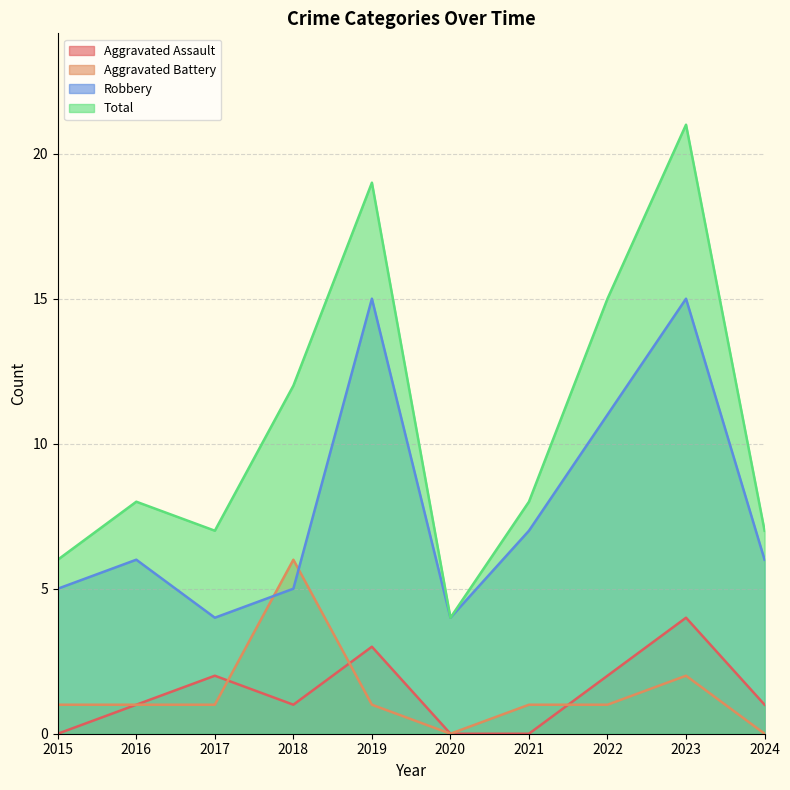

Reading left to right, list all the values displayed in this chart.

Aggravated Assault: 0	1	2	1	3	0	0	2	4	1
Aggravated Battery: 1	1	1	6	1	0	1	1	2	0
Robbery: 5	6	4	5	15	4	7	11	15	6
Total: 6	8	7	12	19	4	8	15	21	7